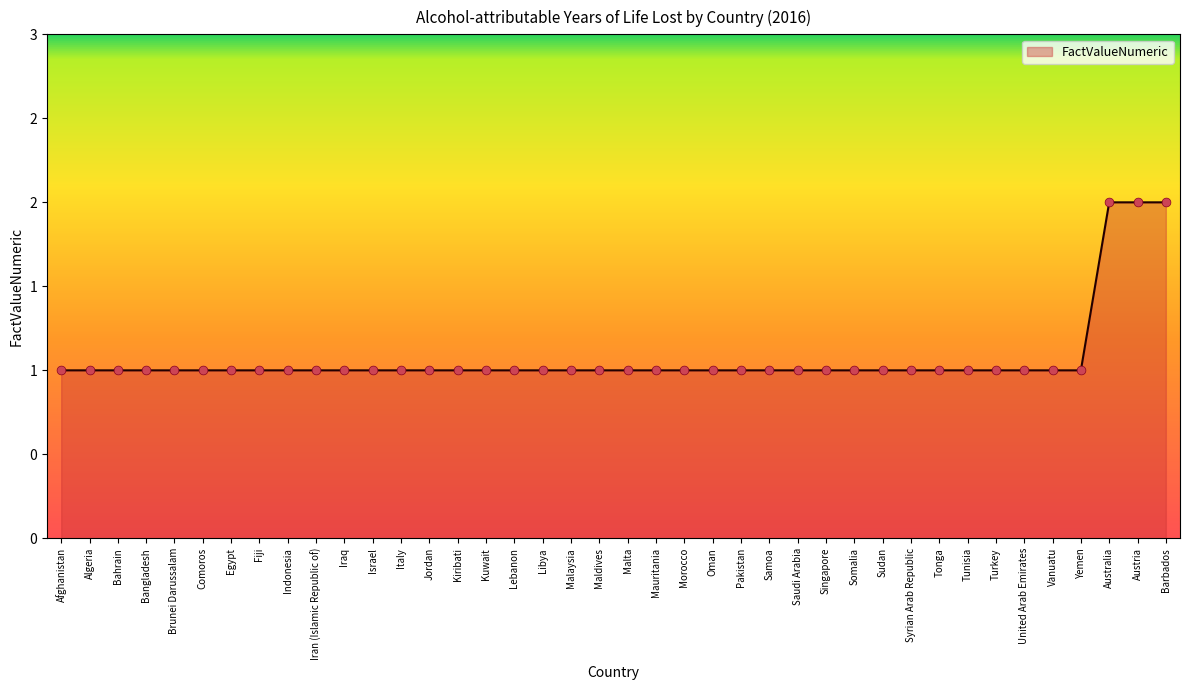

Between Egypt and Malta, which is larger?

Egypt